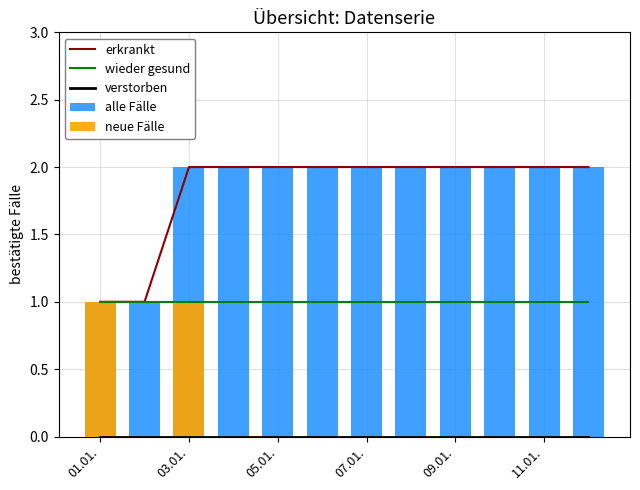

Read the wieder gesund value at 03.01..

1